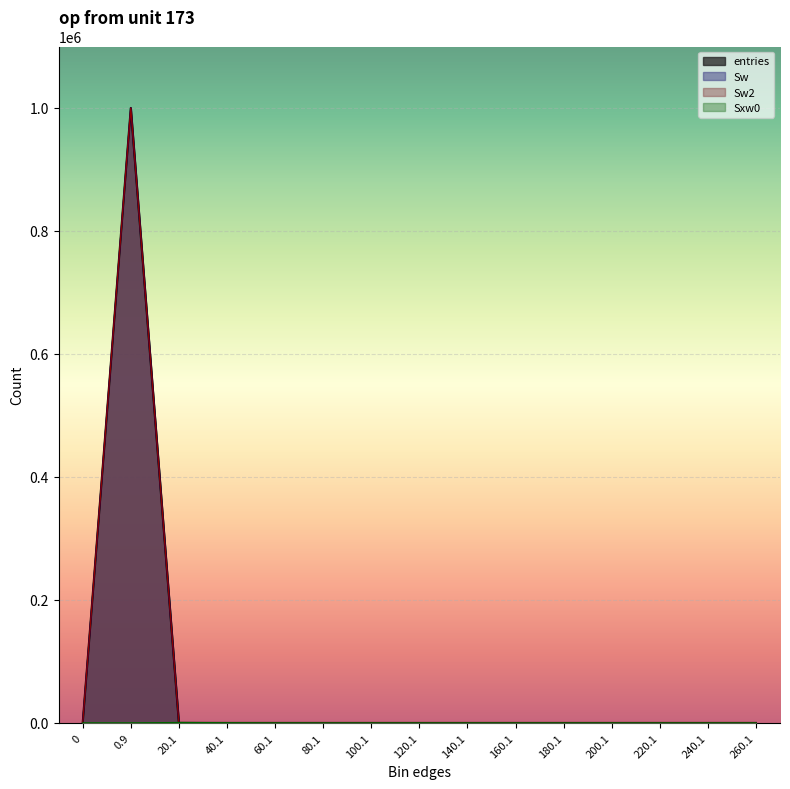

What is the highest value of the Sw2 series?

999863